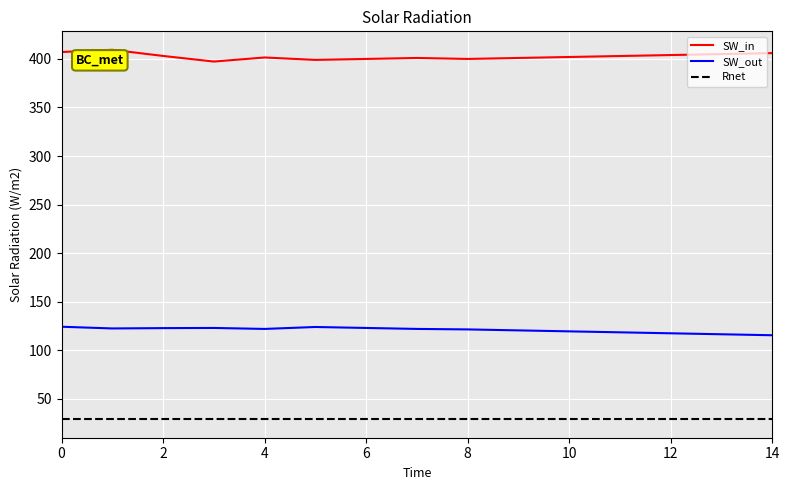

In SW_in, how many points are lower than both neighbors (excluding endpoints)?

3